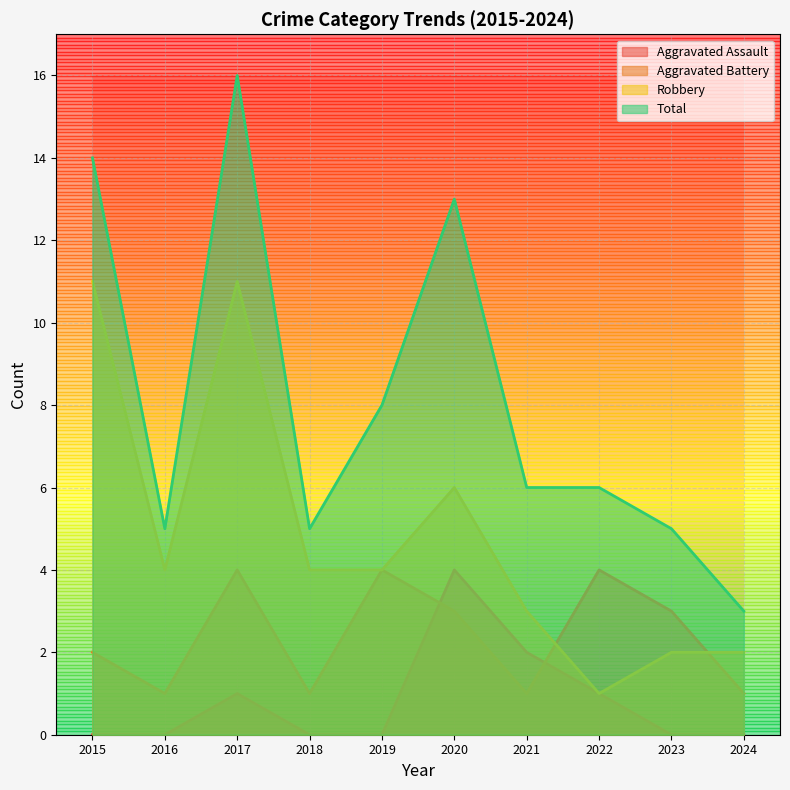

What is the sum of all Aggravated Battery values?

24